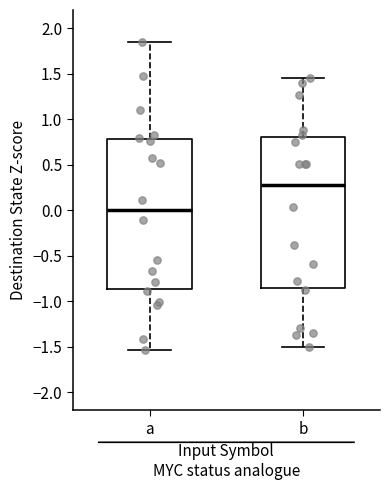

Reading left to right, transcribe this box plot: for each box, give where its median line is, the range the box spans, and where its two whiskers end, as read against the y-axis. The values are not printed on the chart, so give them approximately, as read against the axis.

a: median 0.00, box -0.85 to 0.80, whiskers -1.55 to 1.85
b: median 0.30, box -0.85 to 0.80, whiskers -1.50 to 1.45